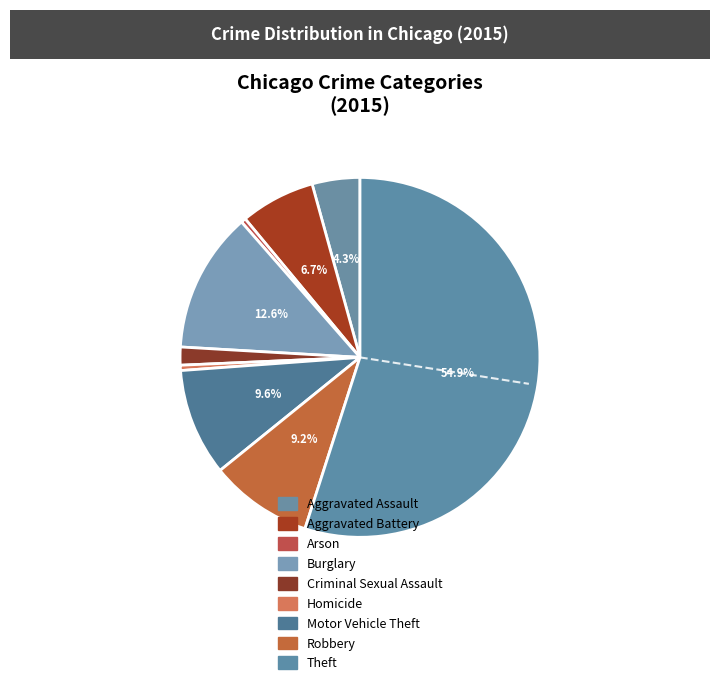

Which category has the biggest portion of the pie?

Theft